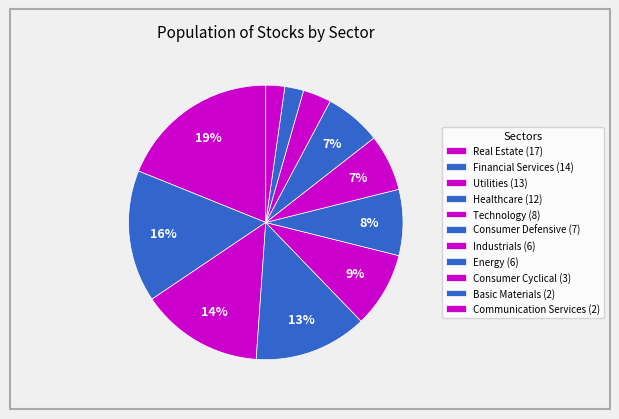

Is it true that Utilities is 23% of the pie?

False